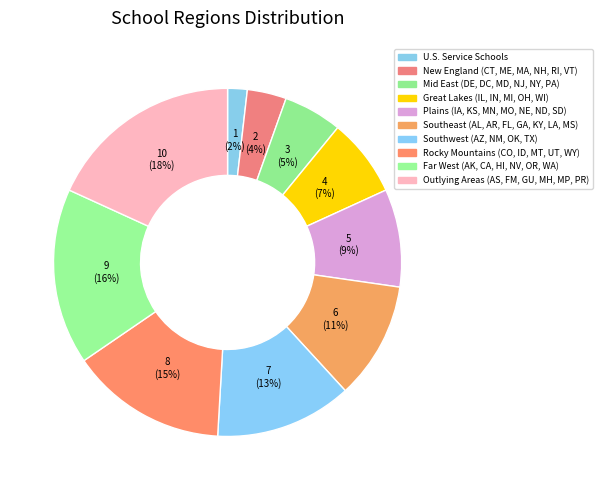

Which category has the biggest portion of the pie?

Outlying Areas (AS, FM, GU, MH, MP, PR)